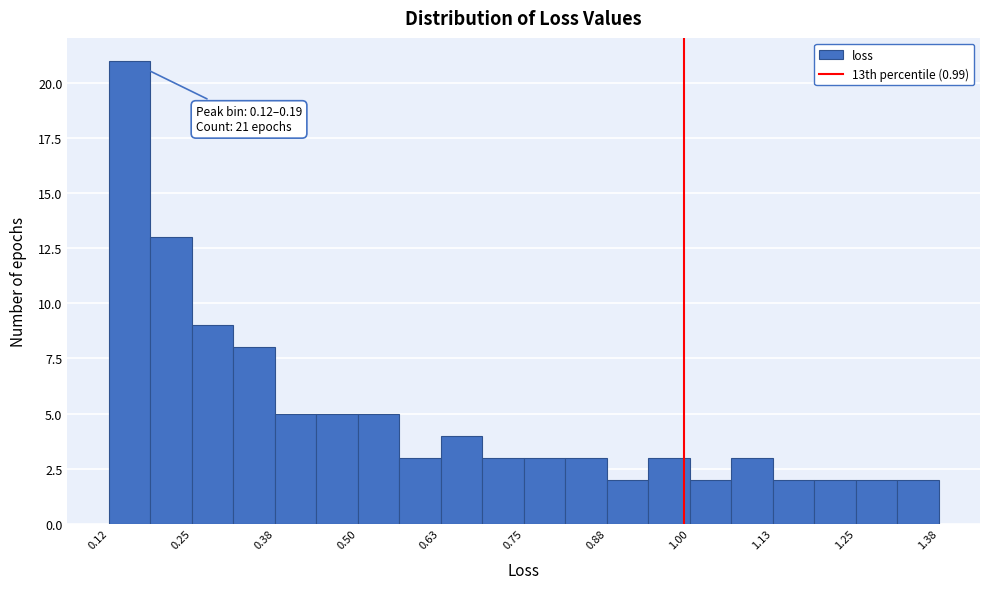

Read against the x-axis, roughly where is the centre of the tallest bar?

0.16